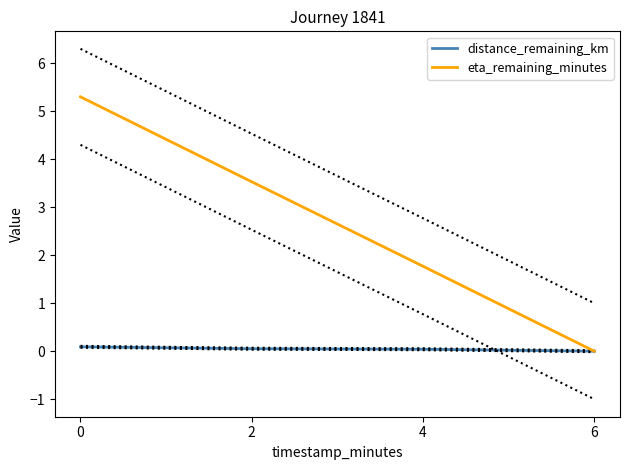

At which label is distance_remaining_km closest to 0?

6